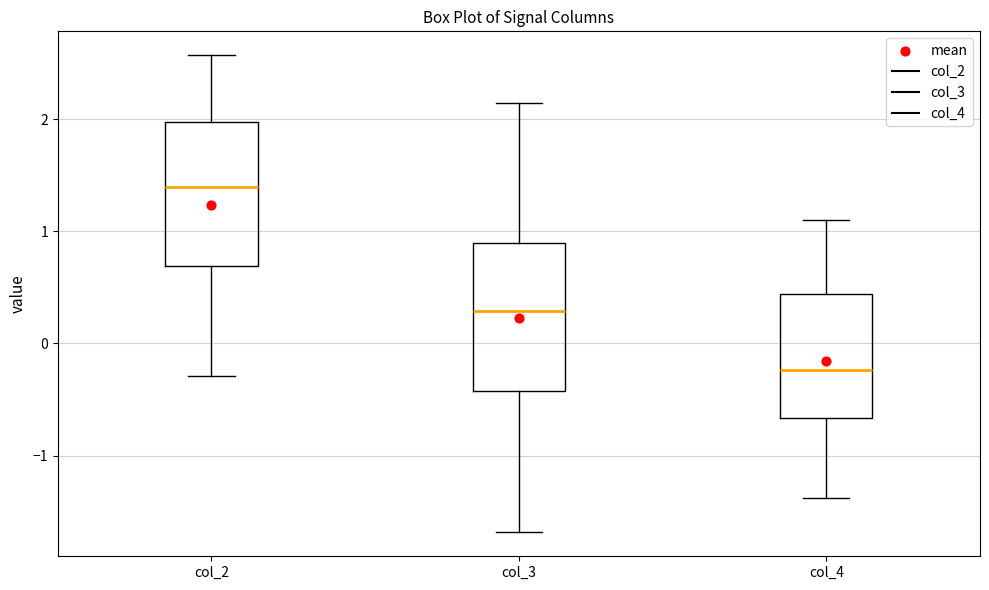

Reading left to right, read every box against the y-axis: the position of its median line, the range the box covers, and the ends of its whiskers. The values are not printed on the chart, so give them approximately, as read against the axis.

col_2: median 1.4, box 0.7 to 2.0, whiskers -0.3 to 2.6
col_3: median 0.3, box -0.4 to 0.9, whiskers -1.7 to 2.1
col_4: median -0.2, box -0.7 to 0.4, whiskers -1.4 to 1.1